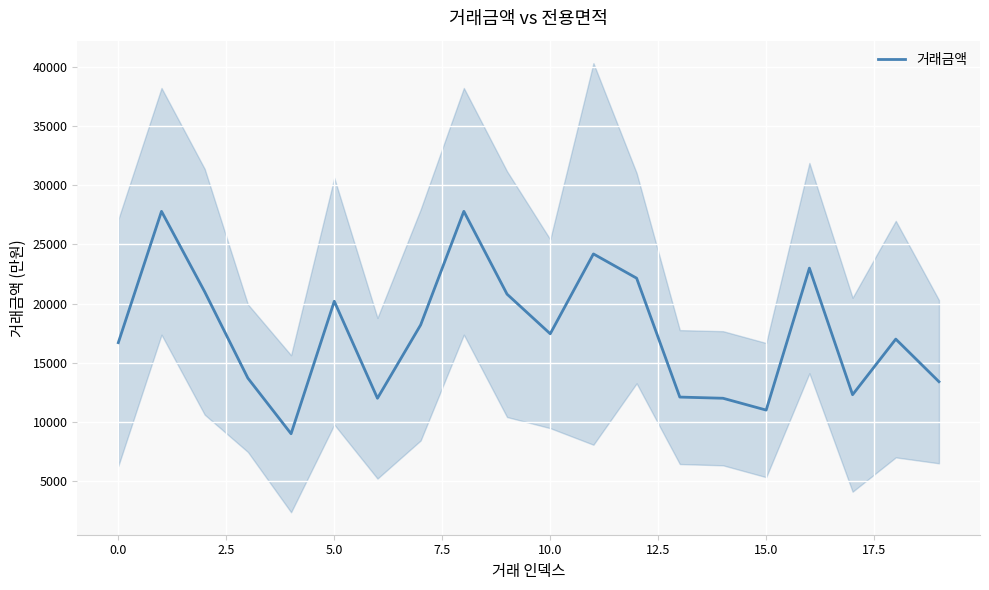

The 거래금액 series shows 26299 at 0.0. True or false?

False